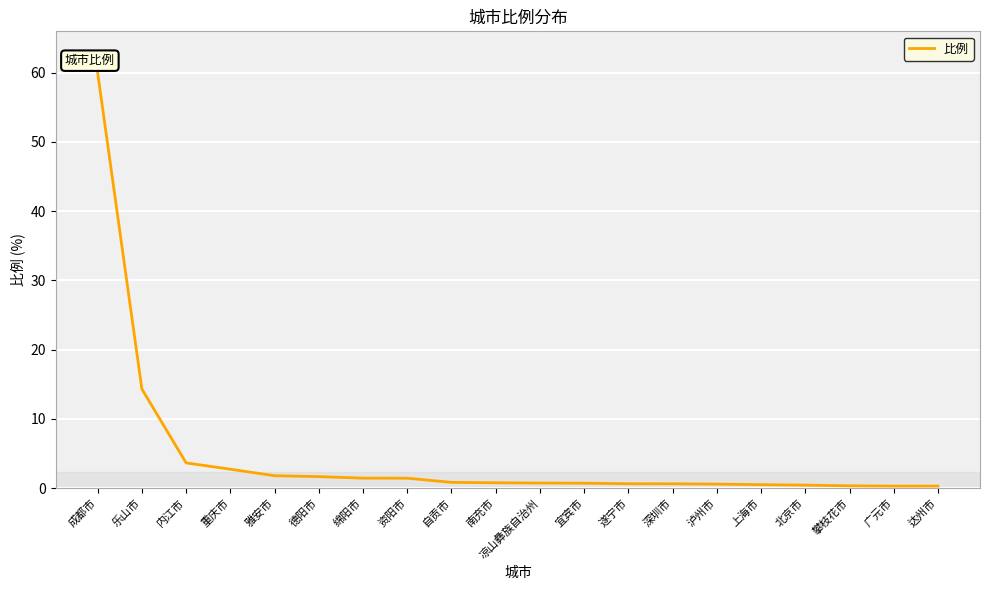

How many series are shown in this chart?

1